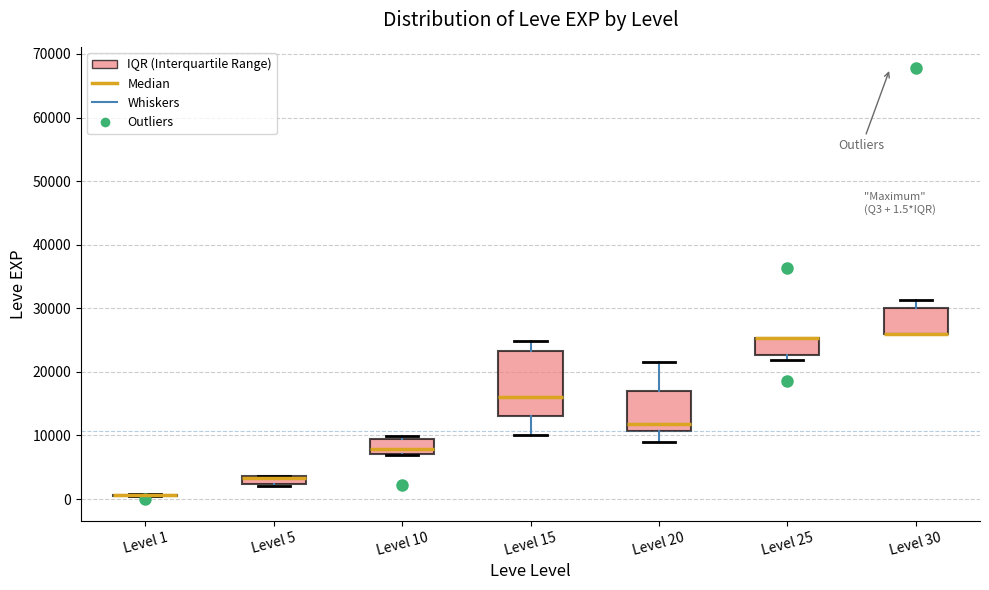

Which box is the tallest, from its lower edge to its upper edge?

Level 15